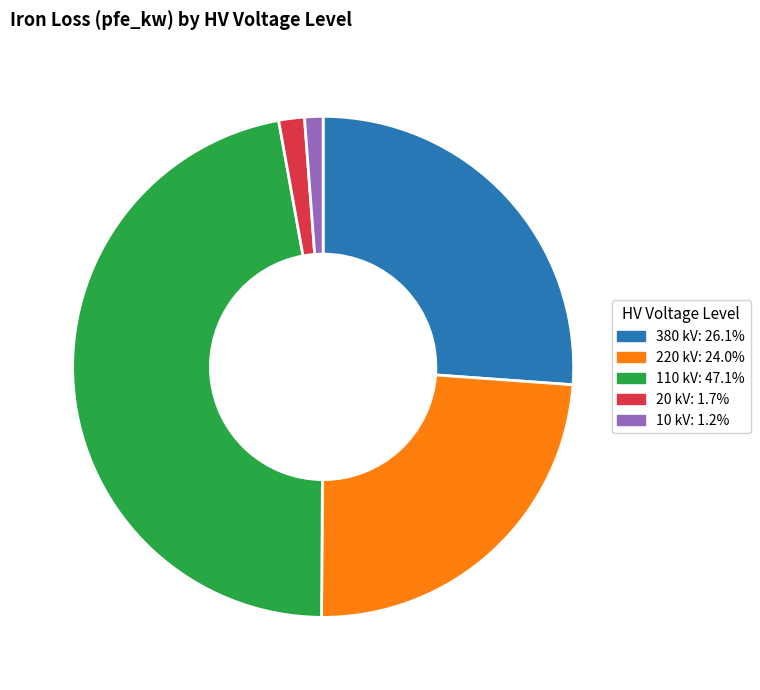

Is the sum of 110 kV: 47.1% and 20 kV: 1.7% greater than half?

No